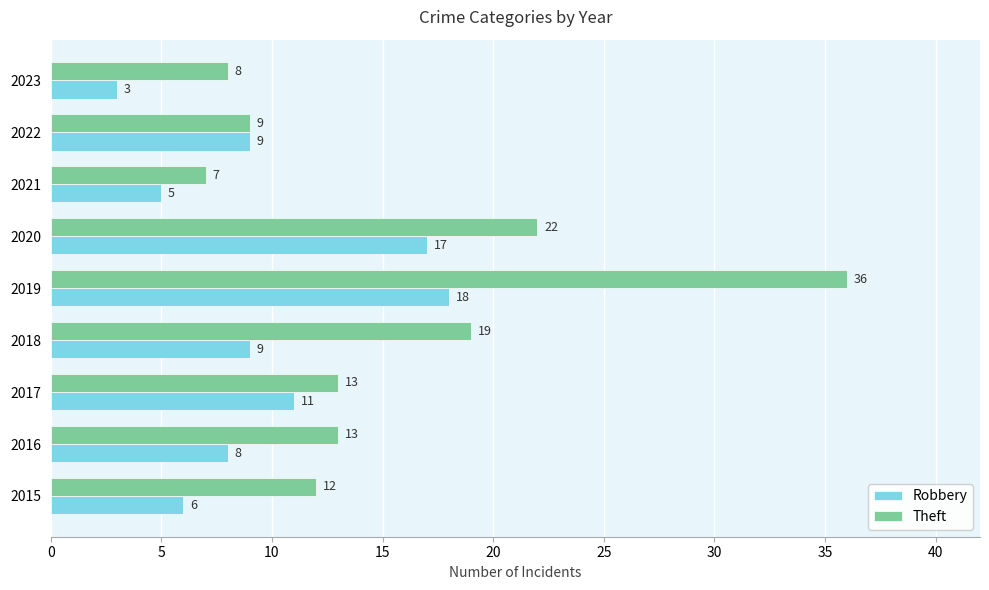

Which series has the widest spread of values?

Theft